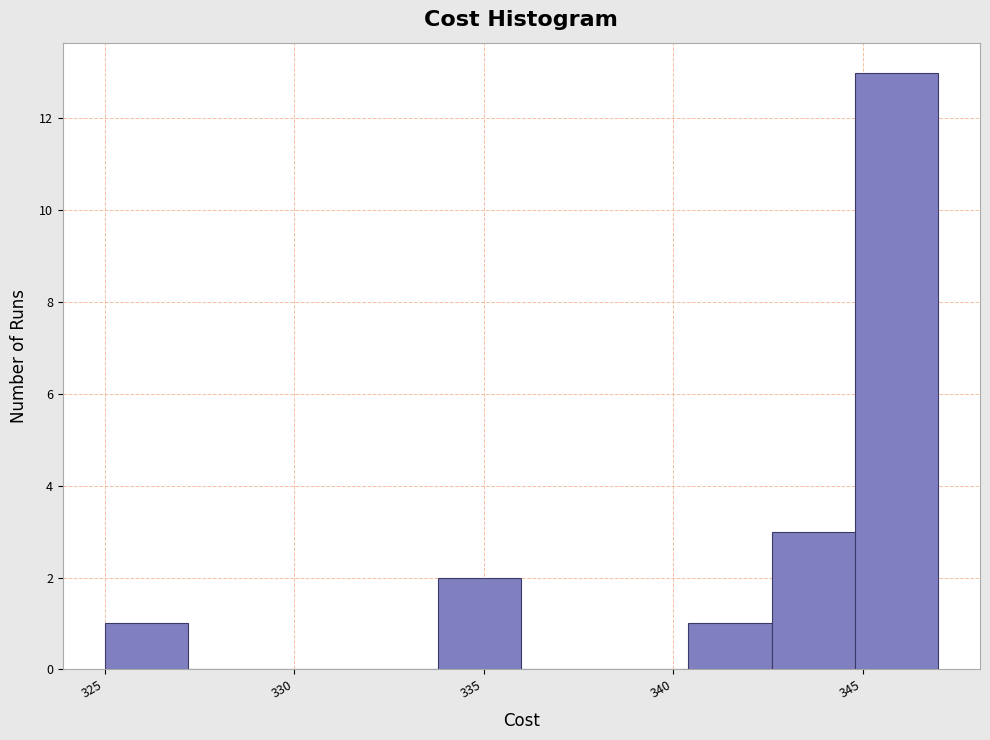

Reading left to right, transcribe this chart: for each bar, give the range it covers on the x-axis and its height. Neither the bar edges nor the heights are printed on the chart, so give them approximately, as read against the axes.

325.0 to 327.2: 1
327.2 to 329.4: 0
329.4 to 331.6: 0
331.6 to 333.8: 0
333.8 to 336.0: 2
336.0 to 338.2: 0
338.2 to 340.4: 0
340.4 to 342.6: 1
342.6 to 344.8: 3
344.8 to 347.0: 13